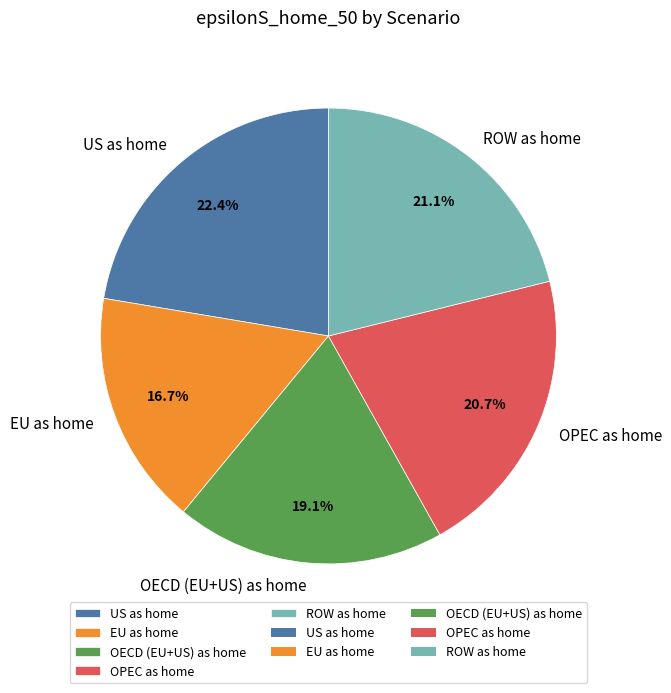

True or false: OPEC as home accounts for 31% of the total.

False